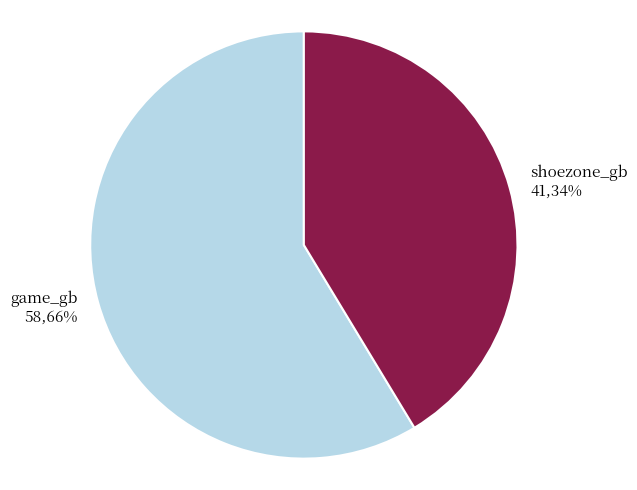

How many segments does this pie chart have?

2